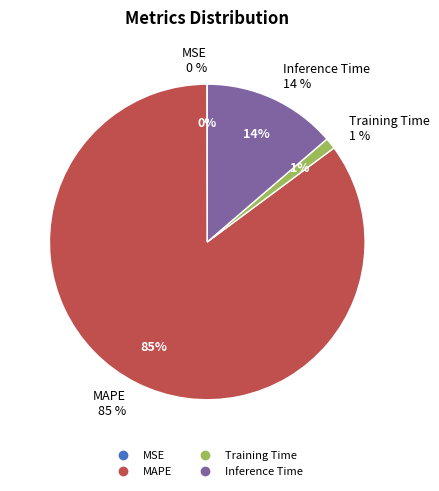

Is it true that Inference Time is 14% of the pie?

True